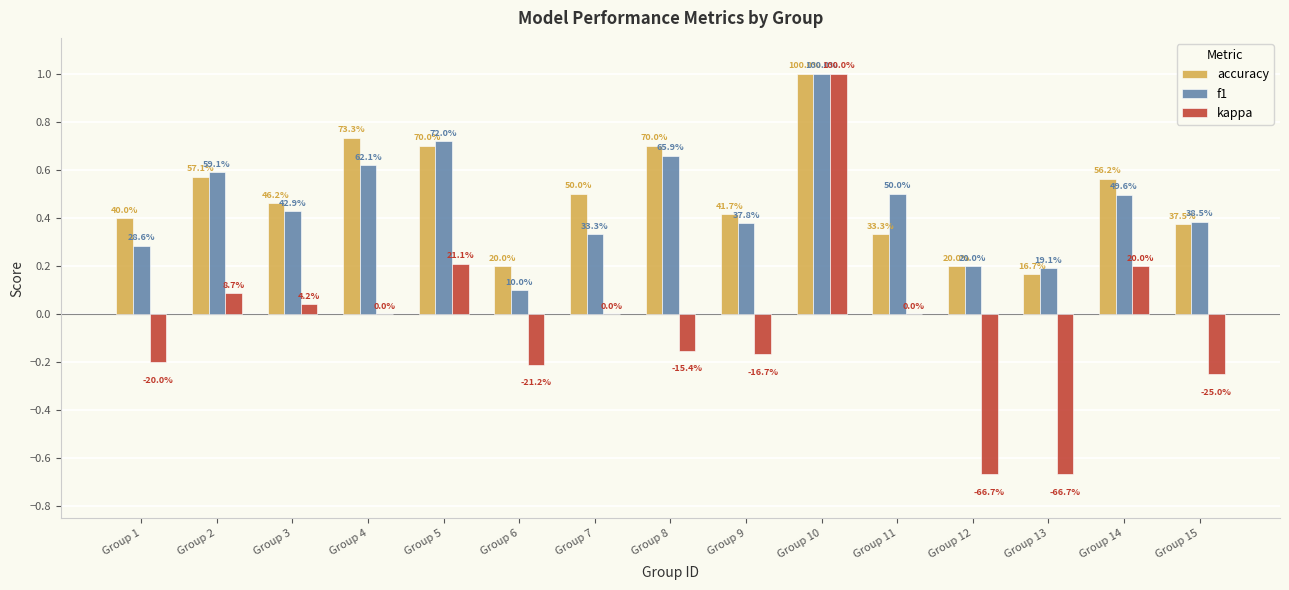

What is the value of the accuracy bar at the 12th from the left?

0.2